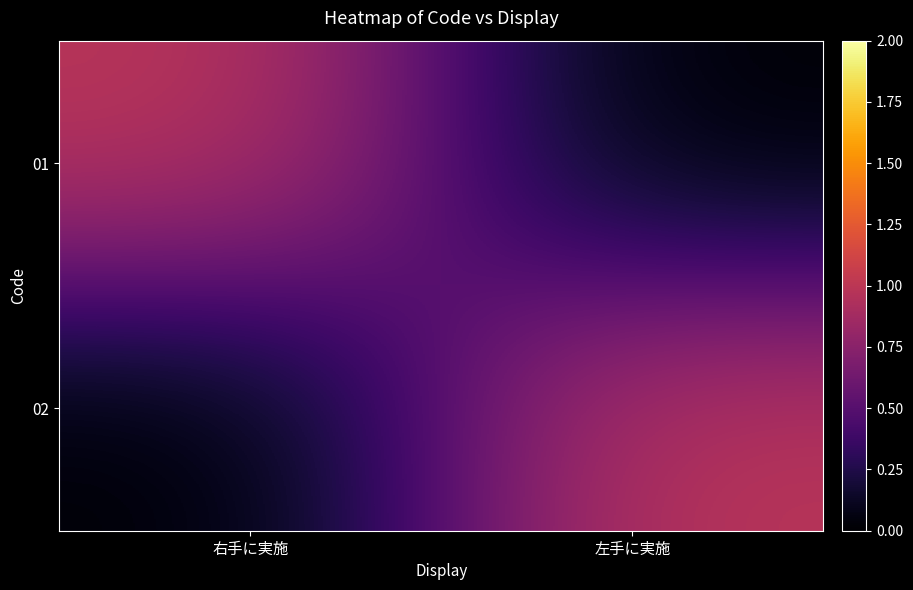

Which series has the largest range (max minus min)?

01